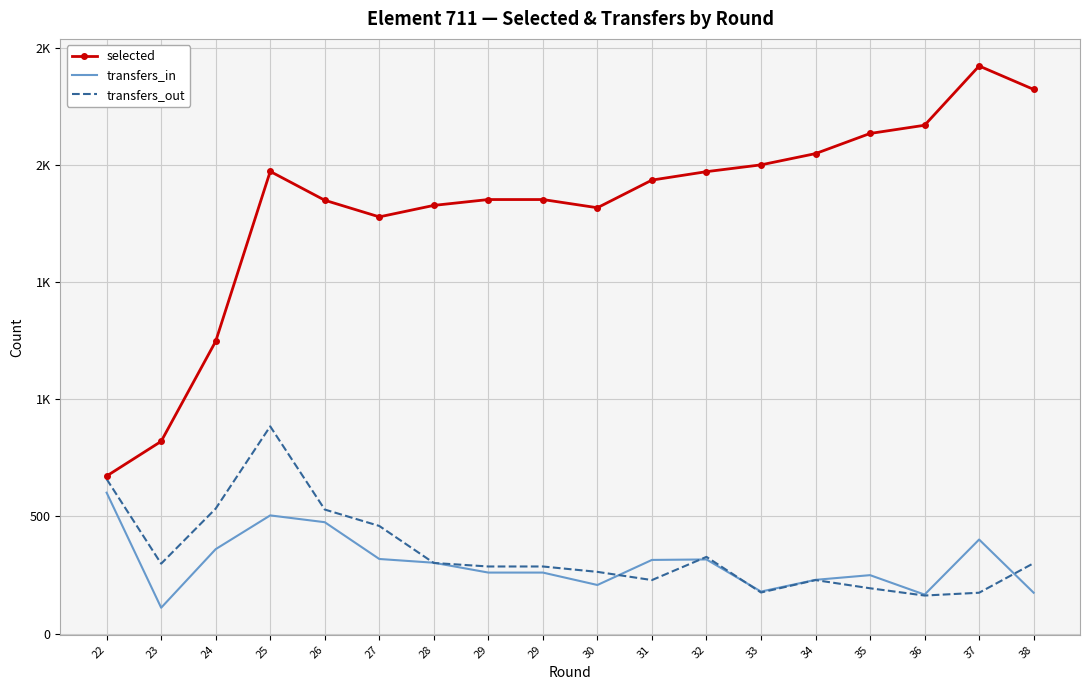

What are all the series names shown in the legend?

selected, transfers_in, transfers_out